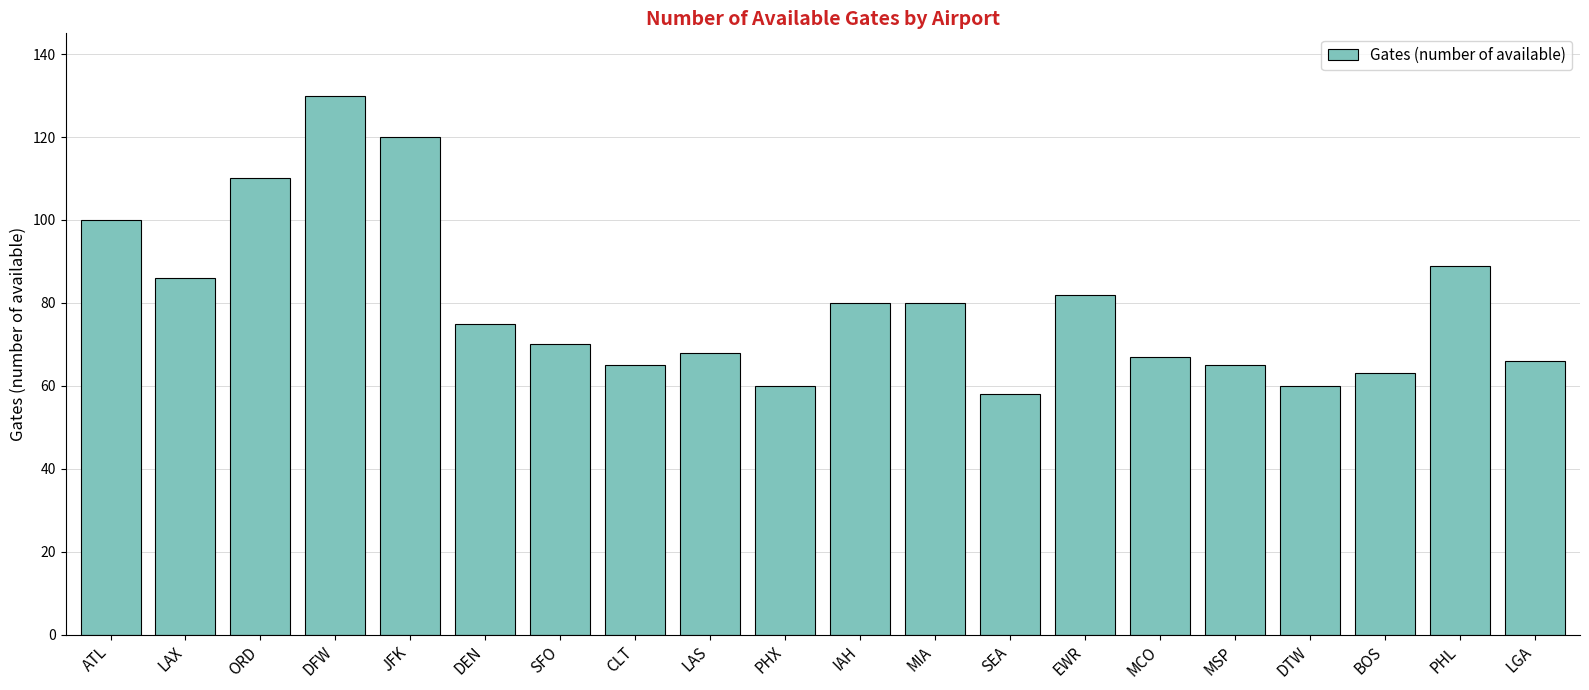

What is the value of the 9th bar from the left?

68